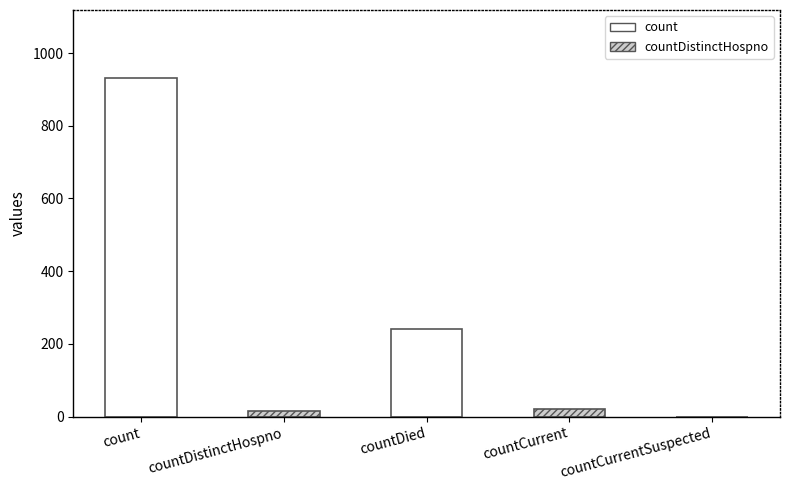

Reading right to left, extract all data points from this chart.

0	21	242	16	932